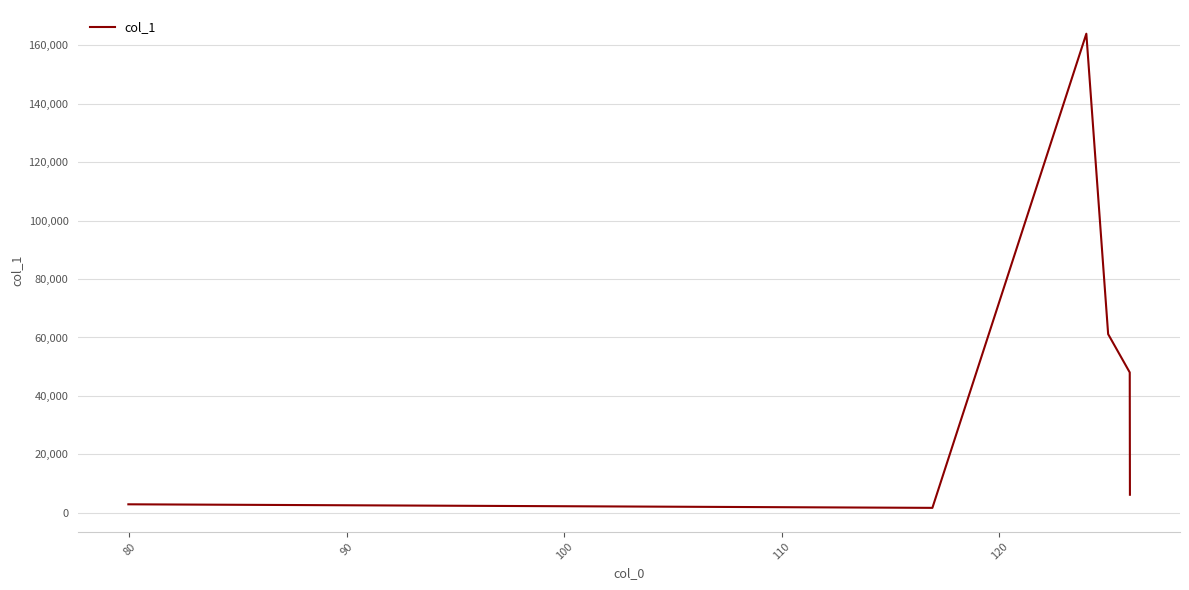

How many interior local peaks (higher than both neighbors) does the data have?

1